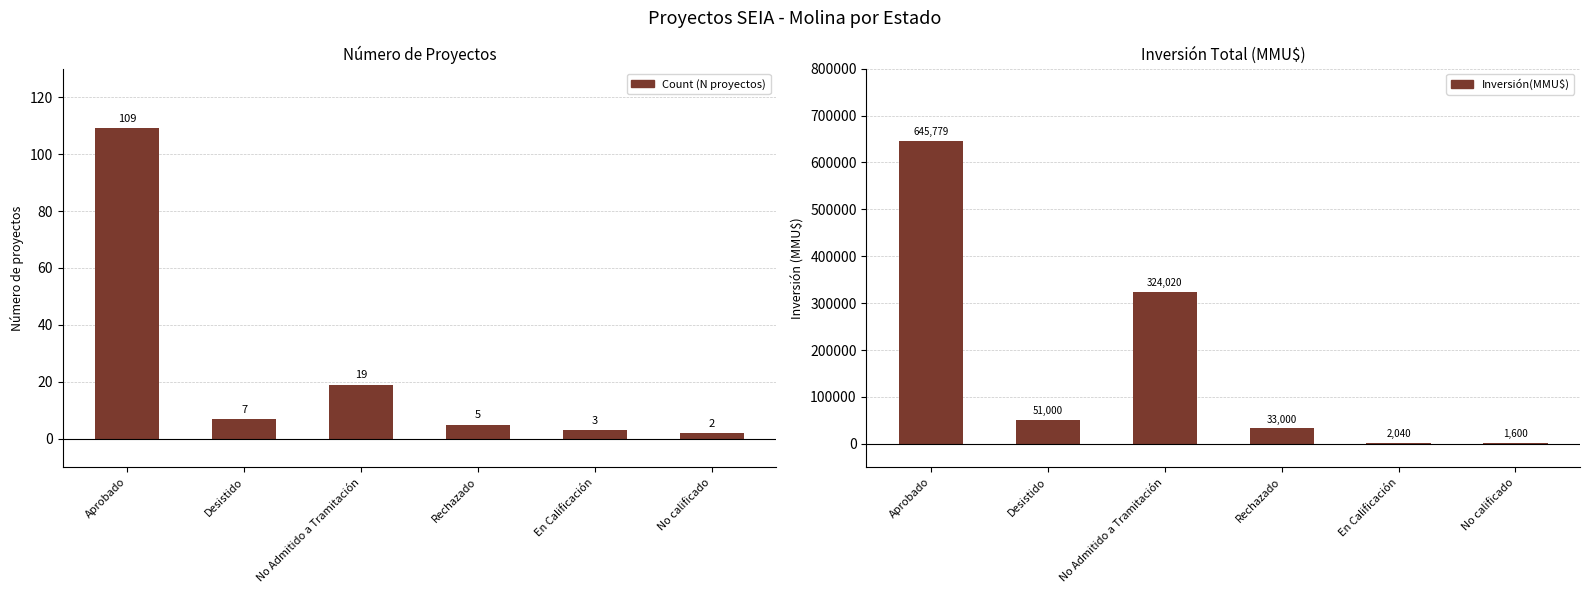

Rank the categories by Count value from highest to lowest.

Aprobado, No Admitido a Tramitación, Desistido, Rechazado, En Calificación, No calificado